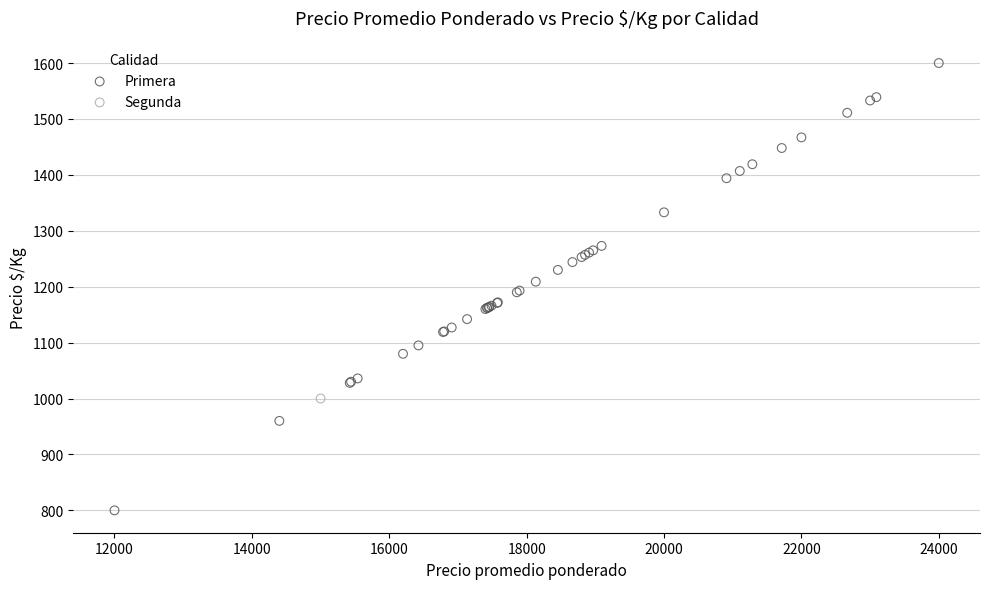

What are all the series names shown in the legend?

Primera, Segunda